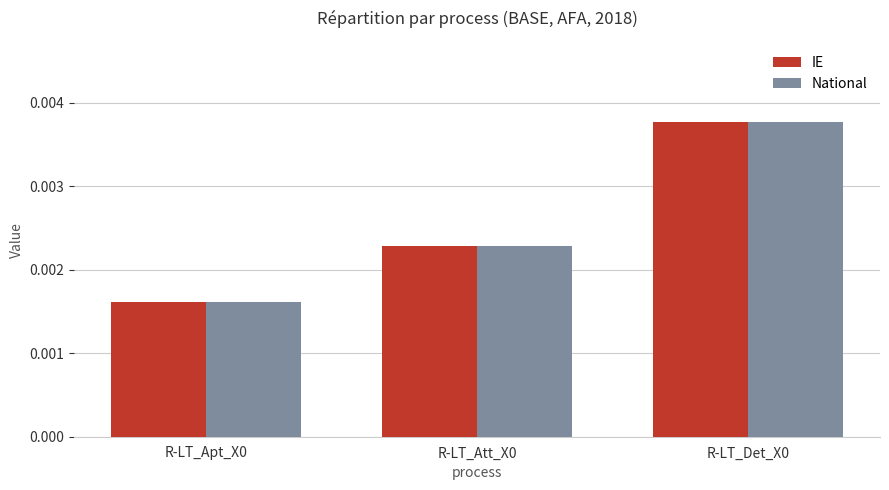

How many series are shown in this chart?

2